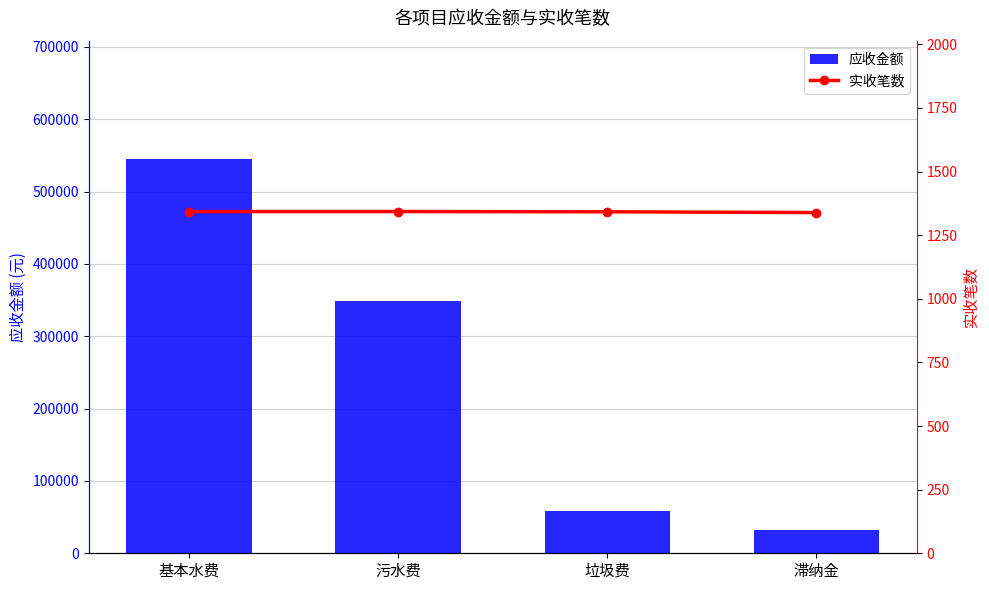

What position from the left is 垃圾费?

3